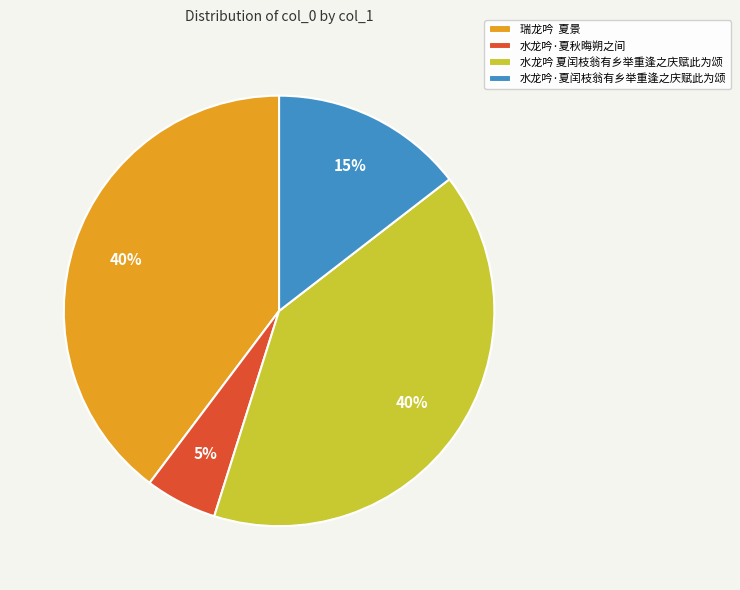

To the nearest percent, what portion does 水龙吟·夏秋晦朔之间 represent?

5%